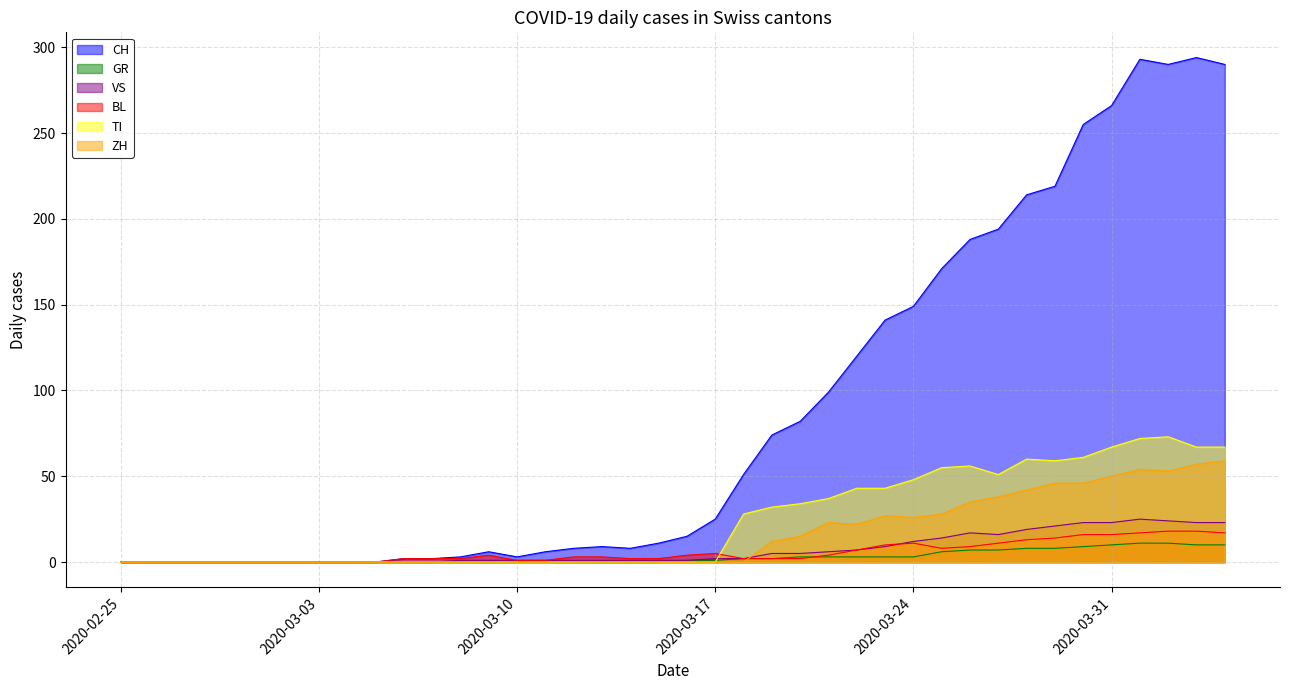

Which series has the largest total across all categories?

CH